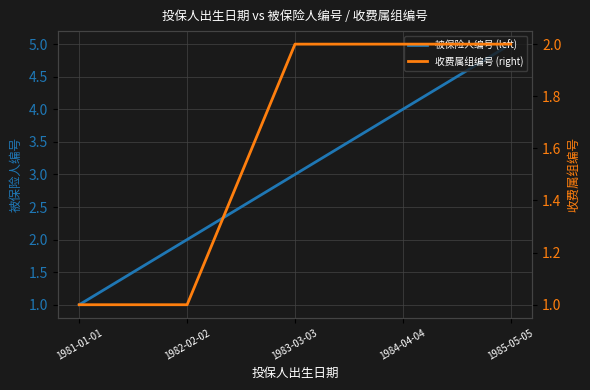

What is the difference between the second highest and minimum values in the 被保险人编号 (left) series?

3